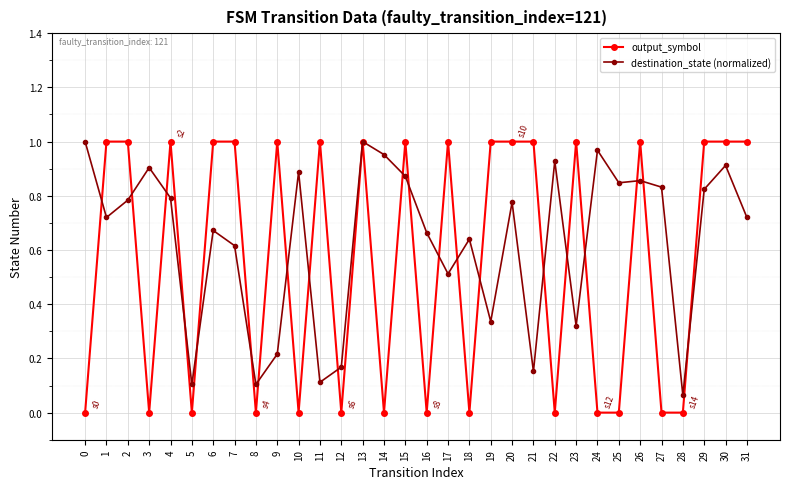

True or false: destination_state (normalized) has more than 0 points higher than both neighbors.

True